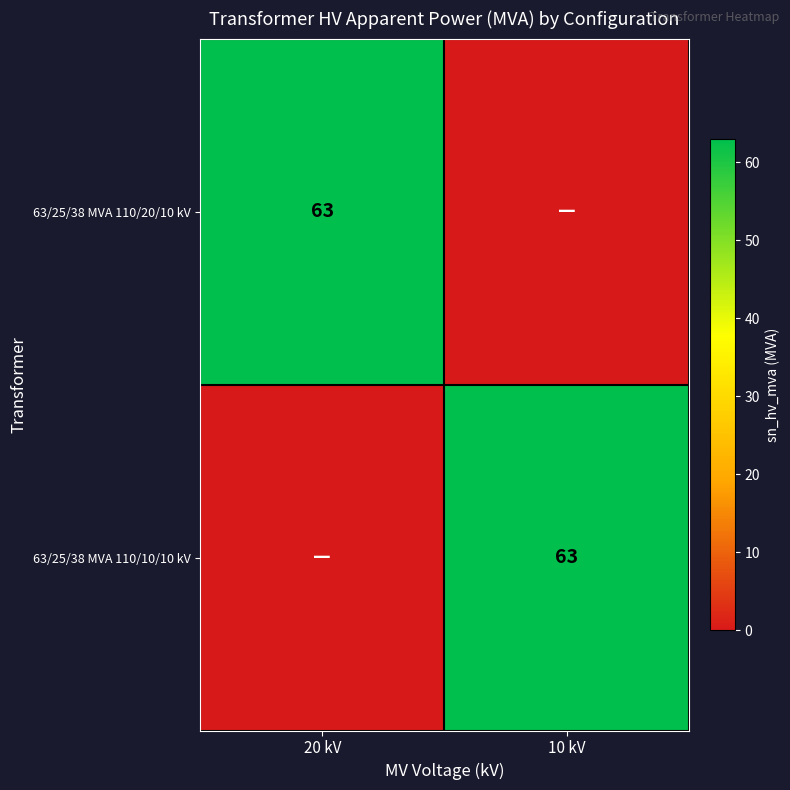

Is it true that 63/25/38 MVA 110/10/10 kV equals 63 at 10 kV?

True